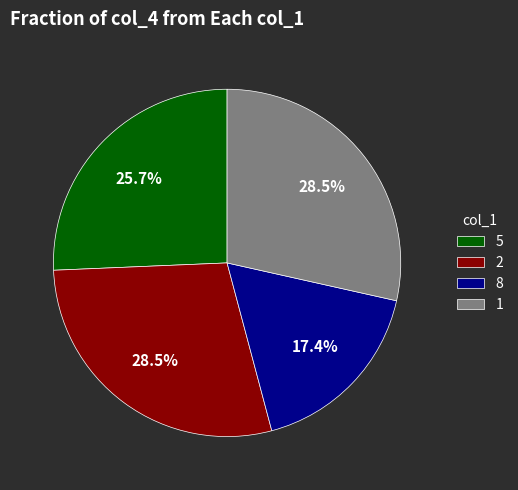

What portion of the pie excludes 5?

74.3%